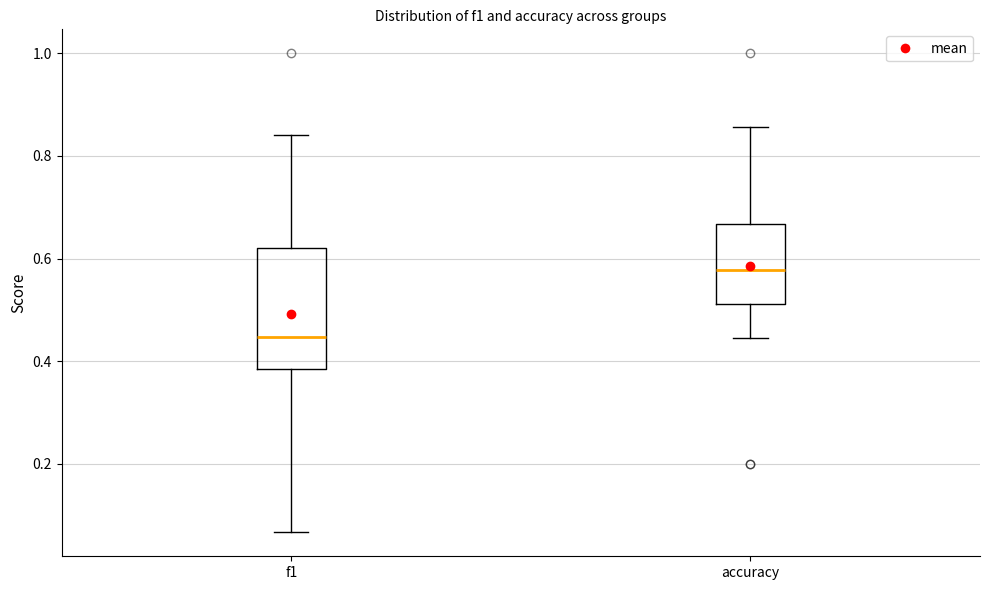

Which box is the tallest, from its lower edge to its upper edge?

f1